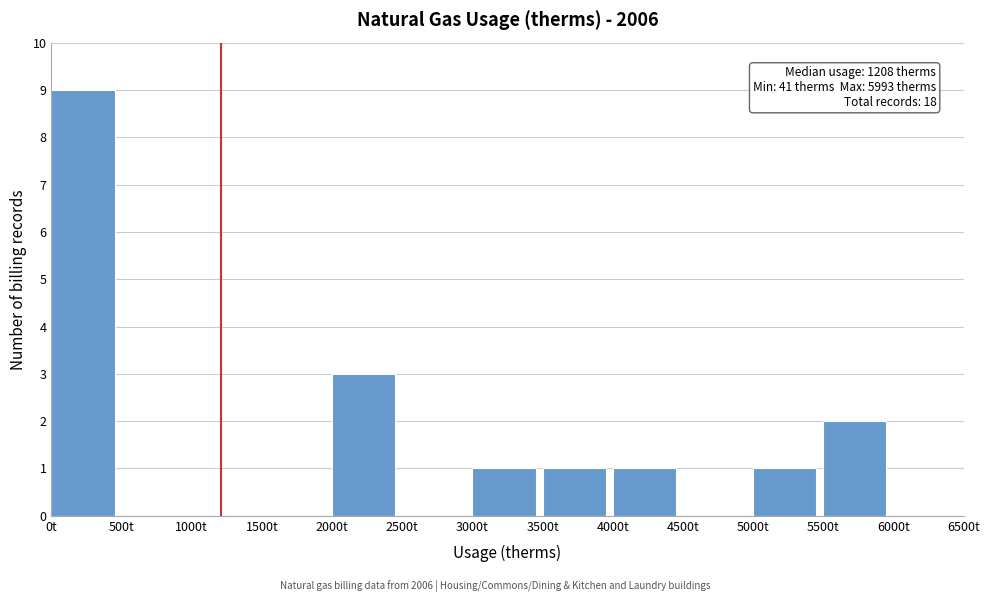

Over which range of the x-axis is the bar tallest?

0 to 500